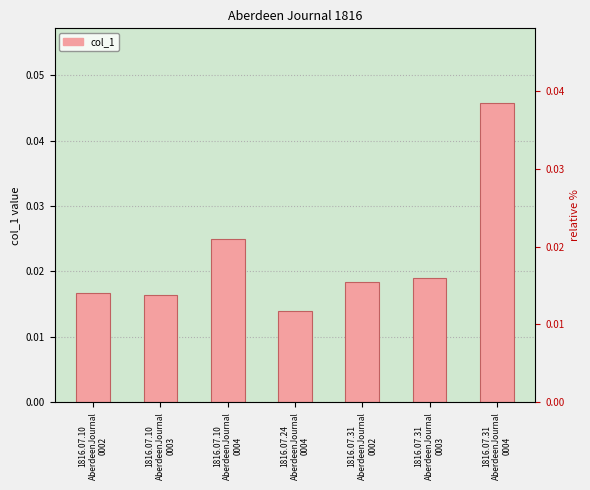

Where is the data nearest to the value 0?

1816.07.24
AberdeenJournal
0004